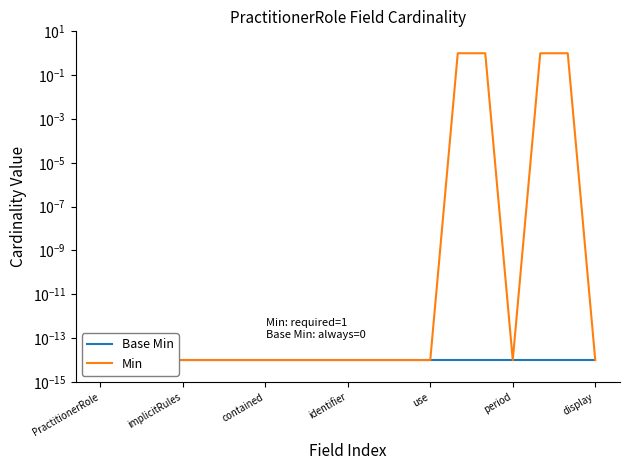

At how many categories does at least one series exceed 0?

19